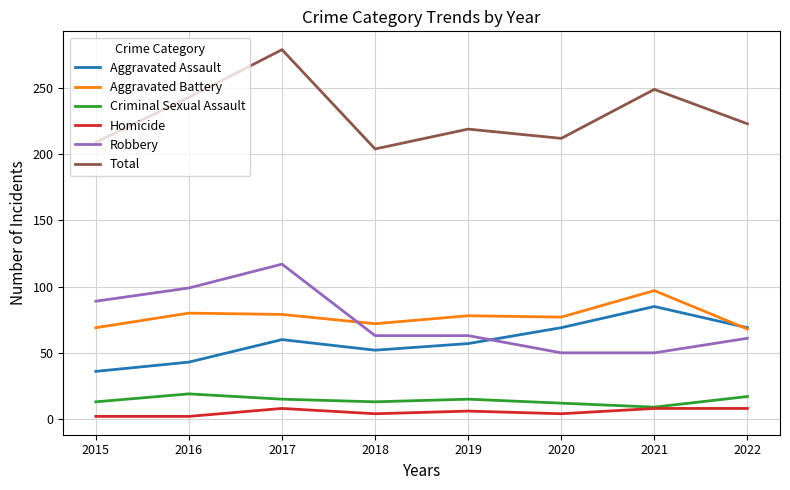

True or false: Aggravated Battery and Criminal Sexual Assault intersect in this chart.

False